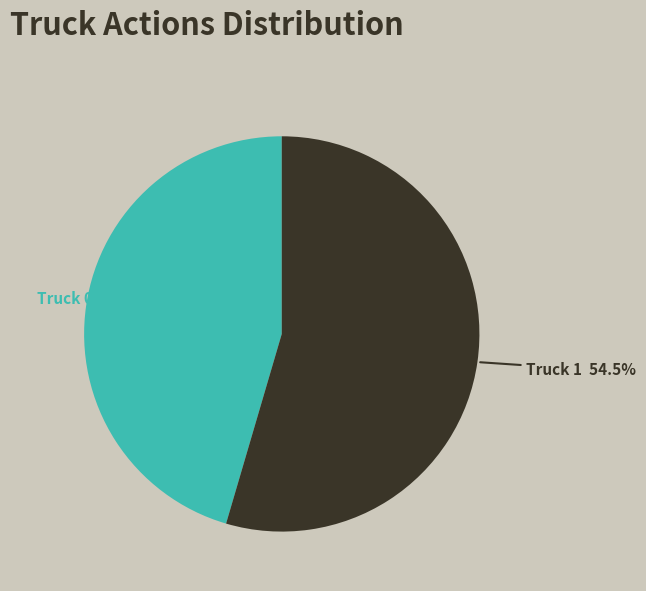

Which slice is the largest?

Truck 1